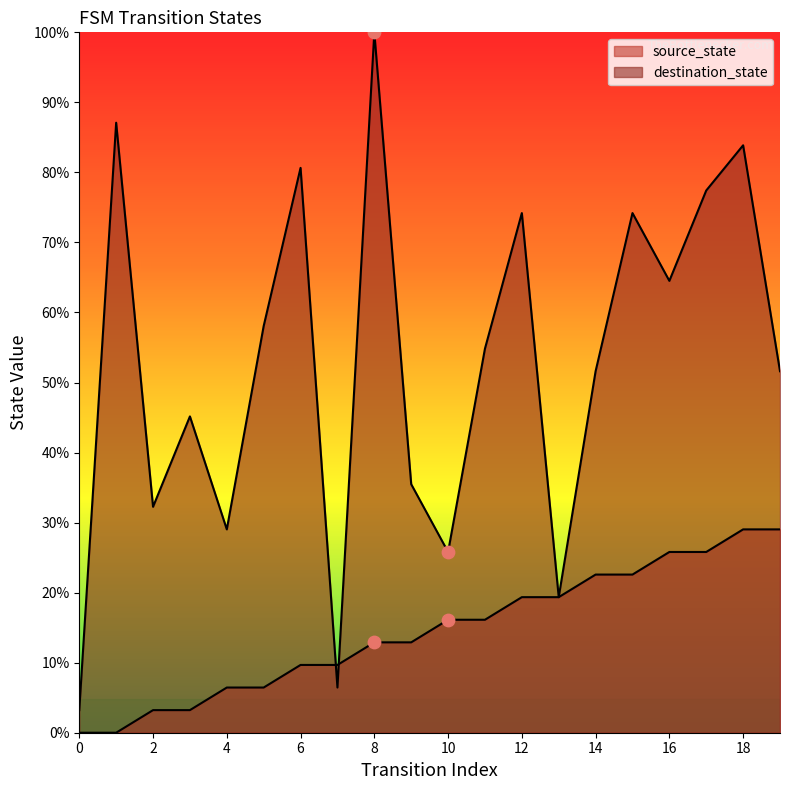

What are all the series names shown in the legend?

source_state, destination_state